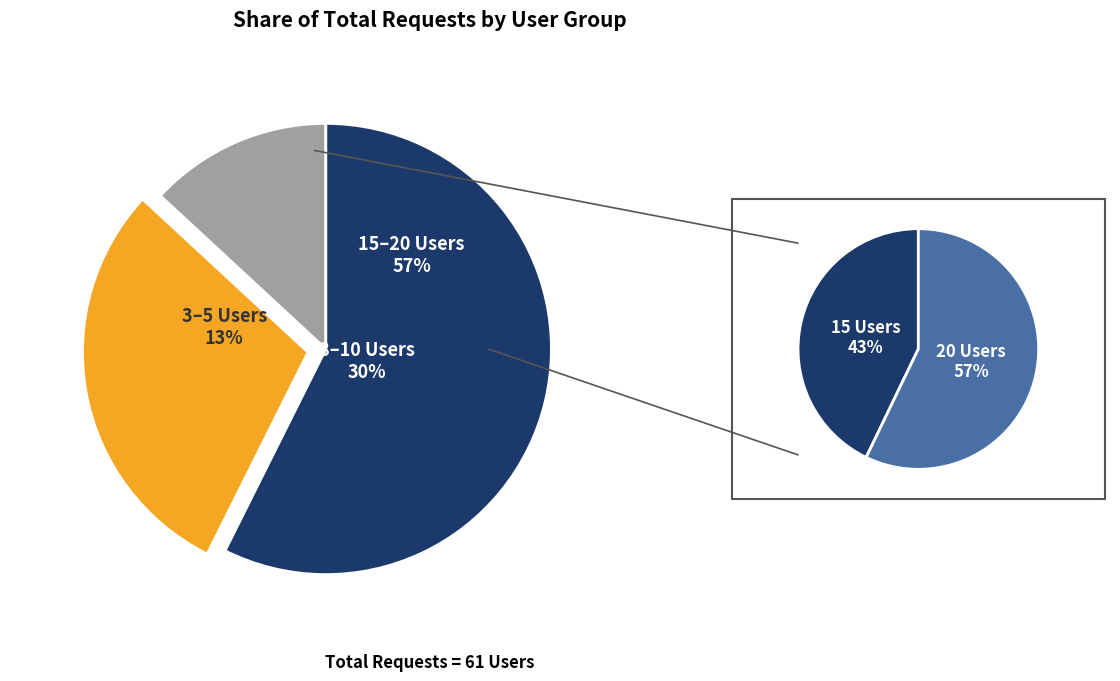

How many segments does this pie chart have?

6